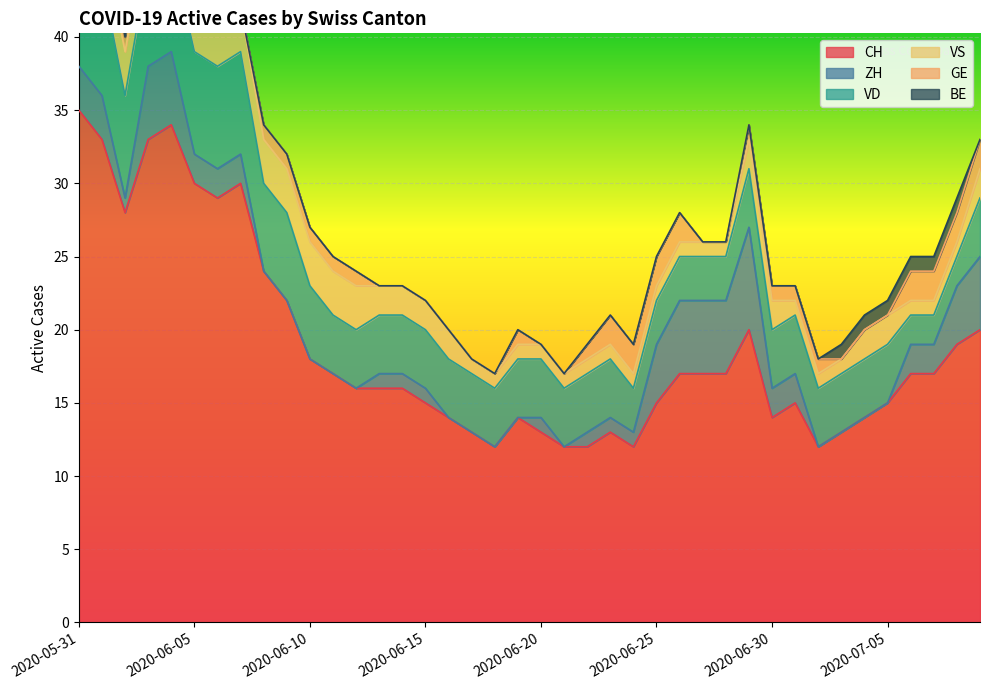

True or false: GE has a value of 0 at 2020-06-14.

True